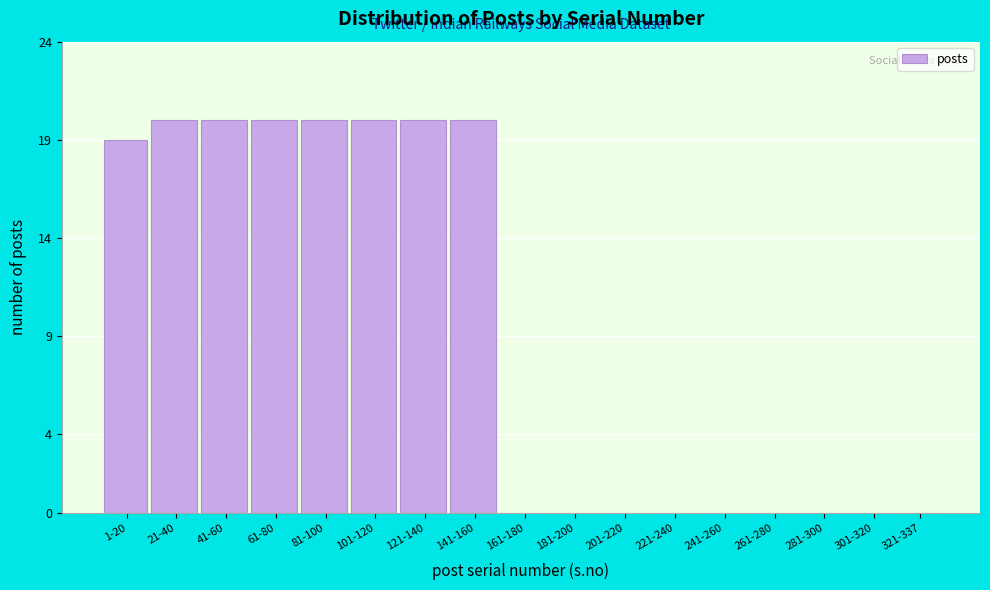

Reading left to right, list all the values displayed in this chart.

1-20=19	21-40=20	41-60=20	61-80=20	81-100=20	101-120=20	121-140=20	141-160=20	161-180=0	181-200=0	201-220=0	221-240=0	241-260=0	261-280=0	281-300=0	301-320=0	321-337=0